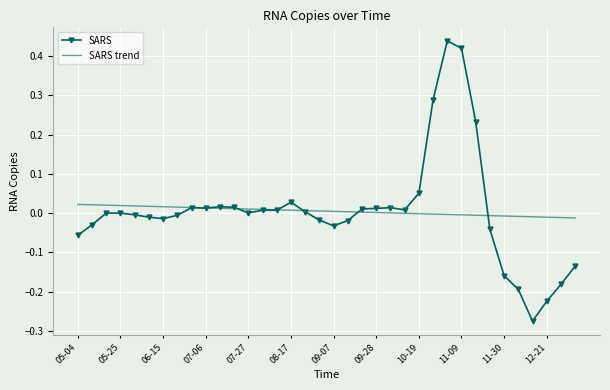

Rank the series by their maximum value, from highest to lowest.

SARS, SARS trend